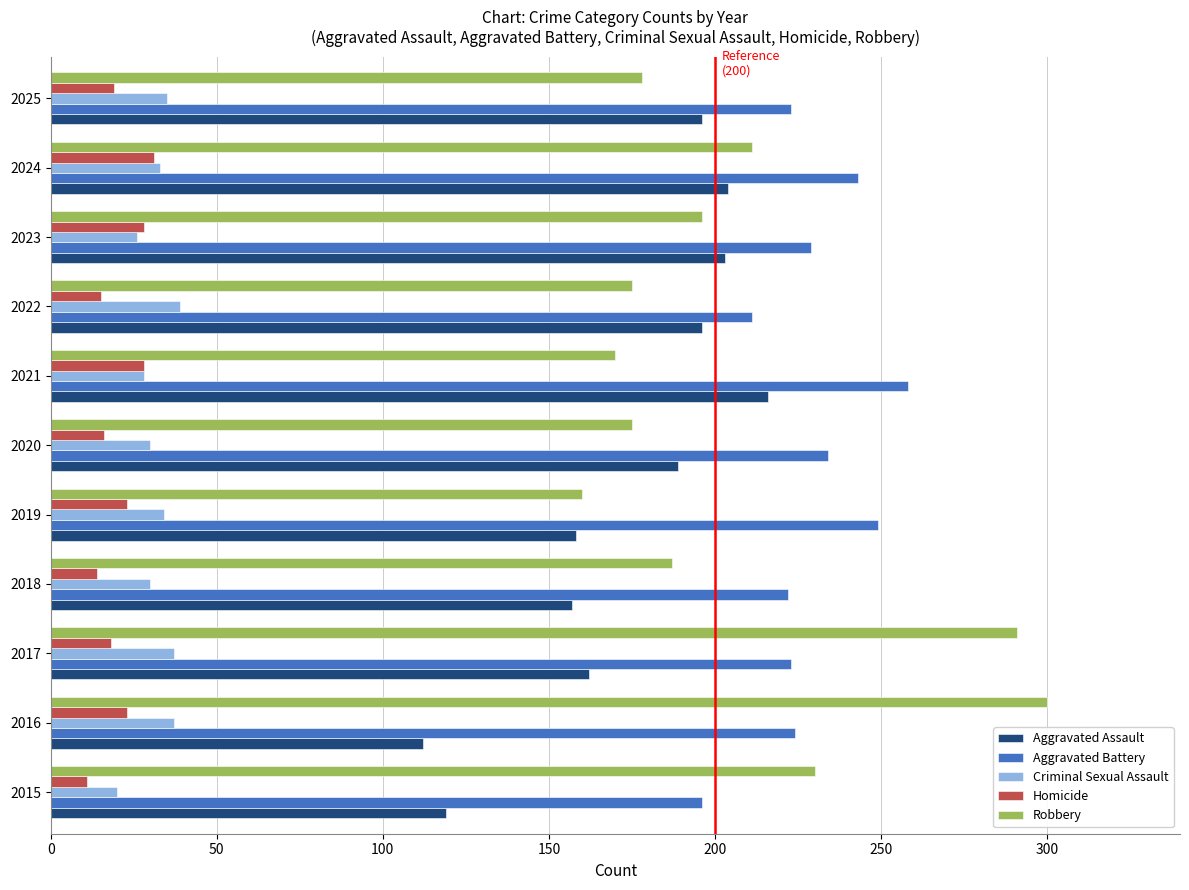

Which series has the largest total across all categories?

Aggravated Battery